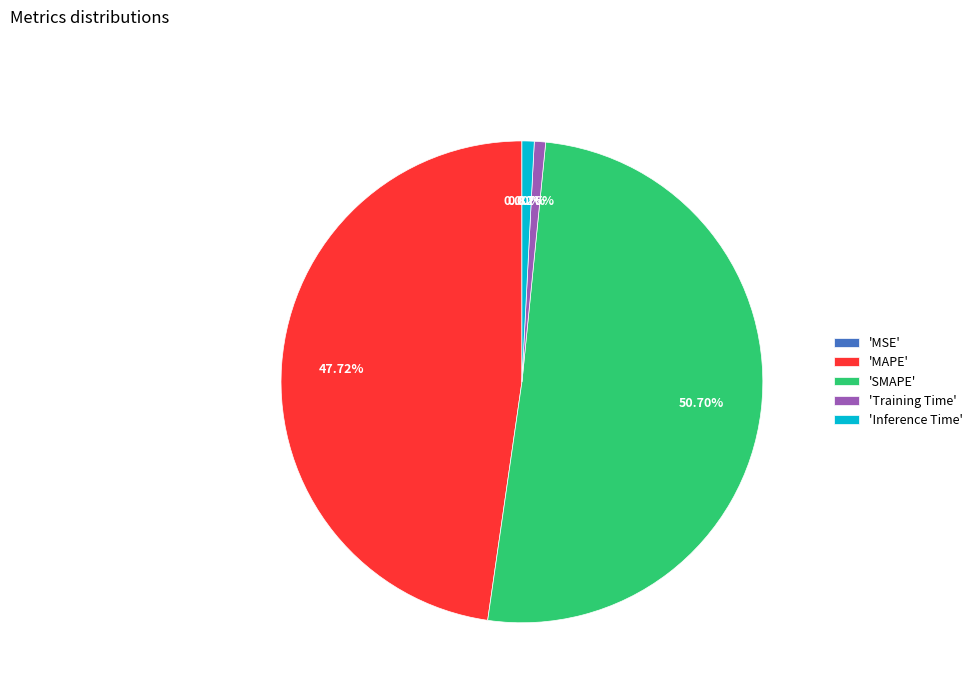

What is the largest slice in the pie chart?

'SMAPE'